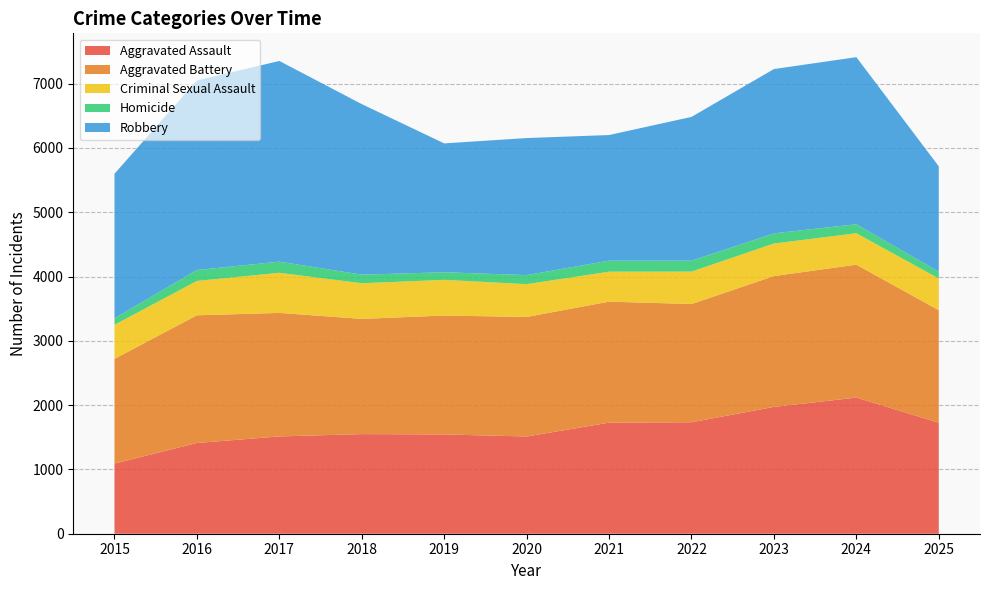

Reading right to left, what are all the values shown in this chart?

Aggravated Assault: 2025=1726	2024=2117	2023=1972	2022=1733	2021=1727	2020=1512	2019=1544	2018=1549	2017=1513	2016=1411	2015=1091
Aggravated Battery: 2025=1750	2024=2067	2023=2035	2022=1839	2021=1882	2020=1859	2019=1849	2018=1792	2017=1921	2016=1986	2015=1628
Criminal Sexual Assault: 2025=493	2024=489	2023=506	2022=504	2021=466	2020=510	2019=555	2018=554	2017=624	2016=534	2015=530
Homicide: 2025=106	2024=140	2023=158	2022=170	2021=171	2020=141	2019=118	2018=134	2017=173	2016=170	2015=101
Robbery: 2025=1638	2024=2598	2023=2555	2022=2236	2021=1954	2020=2131	2019=2004	2018=2652	2017=3121	2016=2948	2015=2248